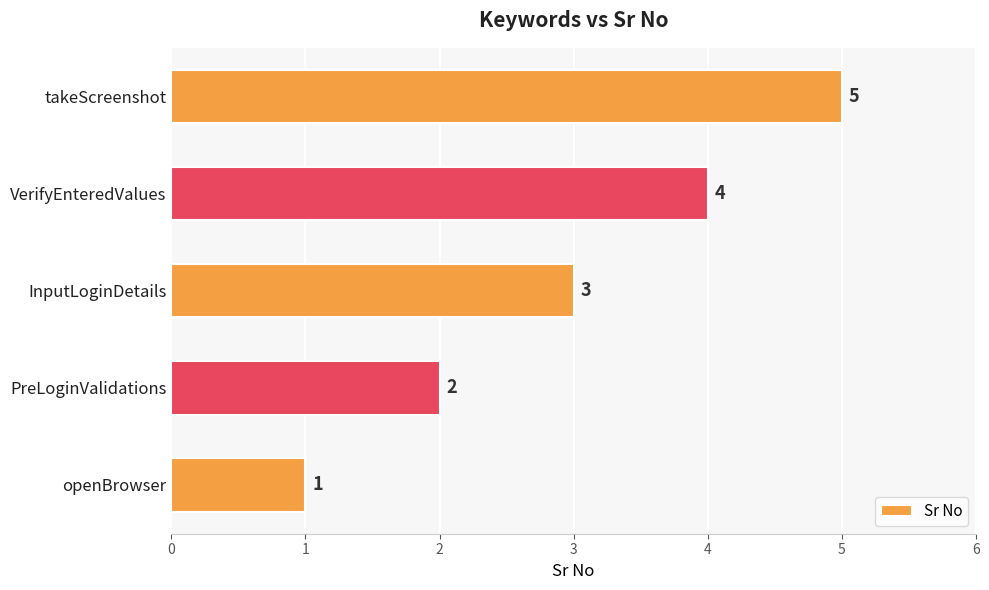

What is the minimum value shown in the chart?

1